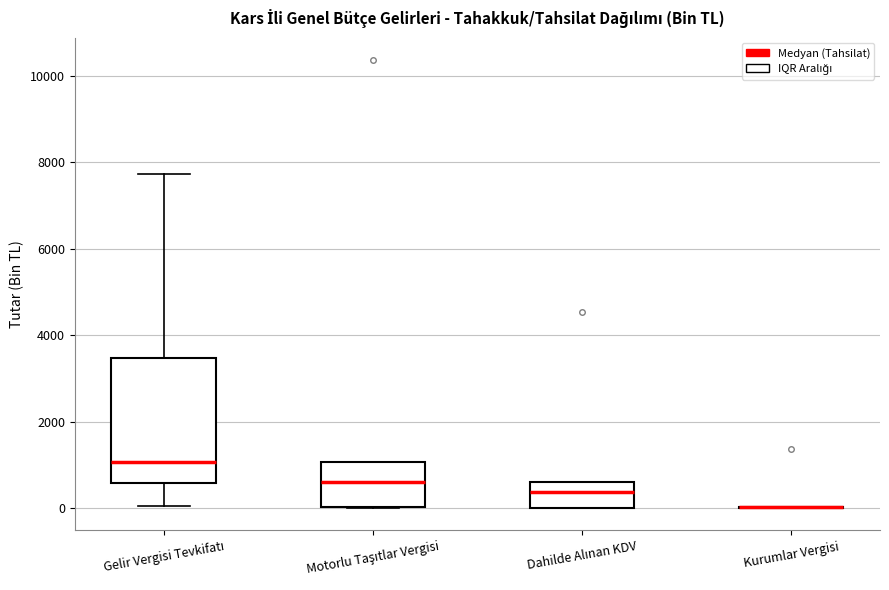

Which box is the tallest, from its lower edge to its upper edge?

Gelir Vergisi Tevkifatı